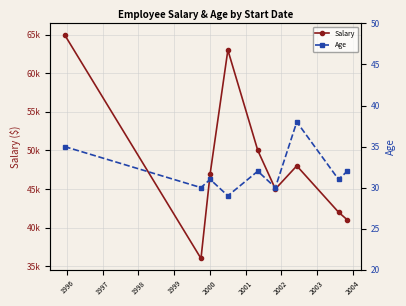

Reading left to right, extract all data points from this chart.

Salary: 65000	36000	47000	63000	50000	45000	48000	42000	41000
Age: 35	30	31	29	32	30	38	31	32